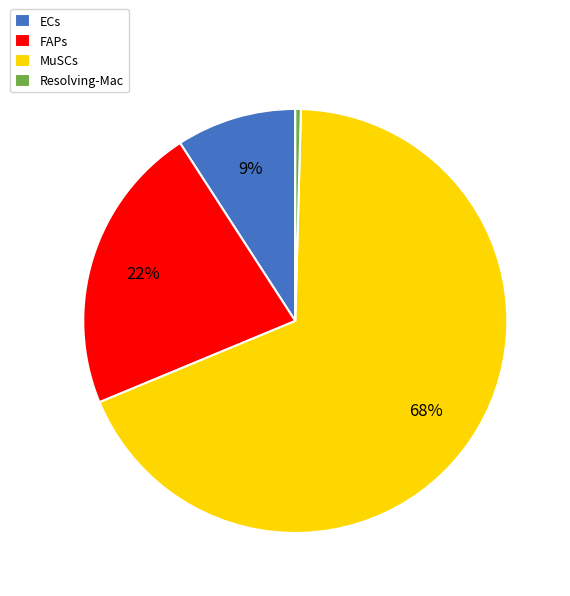

Which slice is the largest?

MuSCs